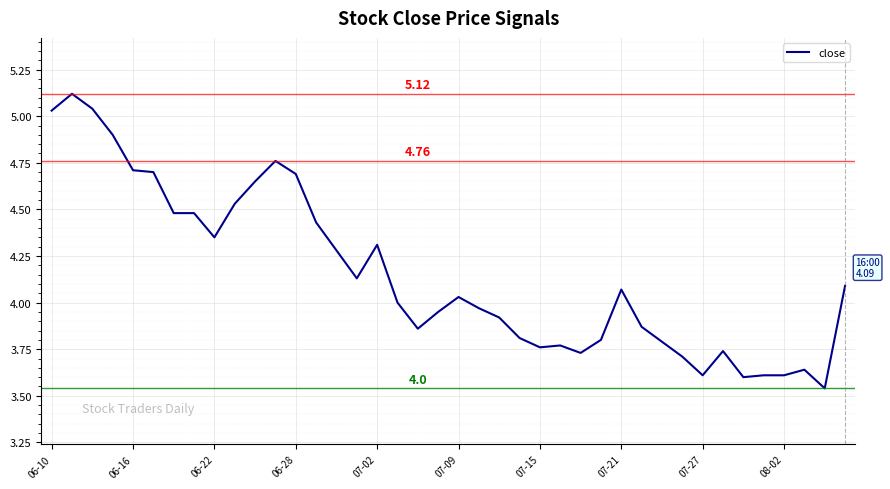

What is the difference between the maximum and minimum values?

1.6